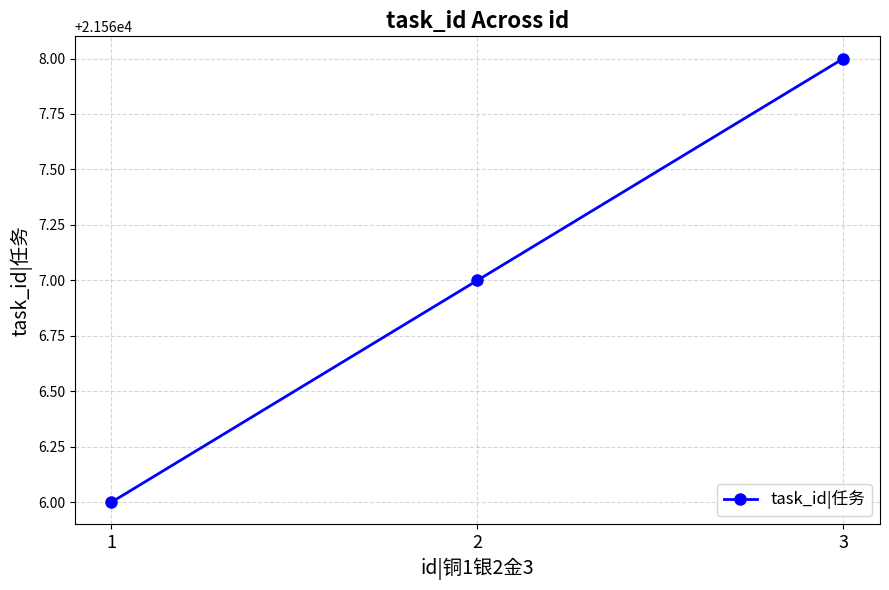

How many distinct data groups are displayed?

1